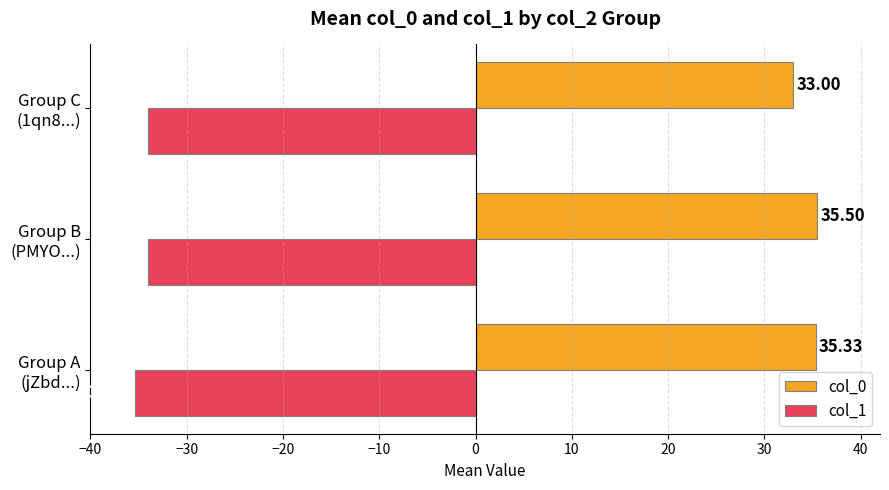

Which series has the largest range (max minus min)?

col_0